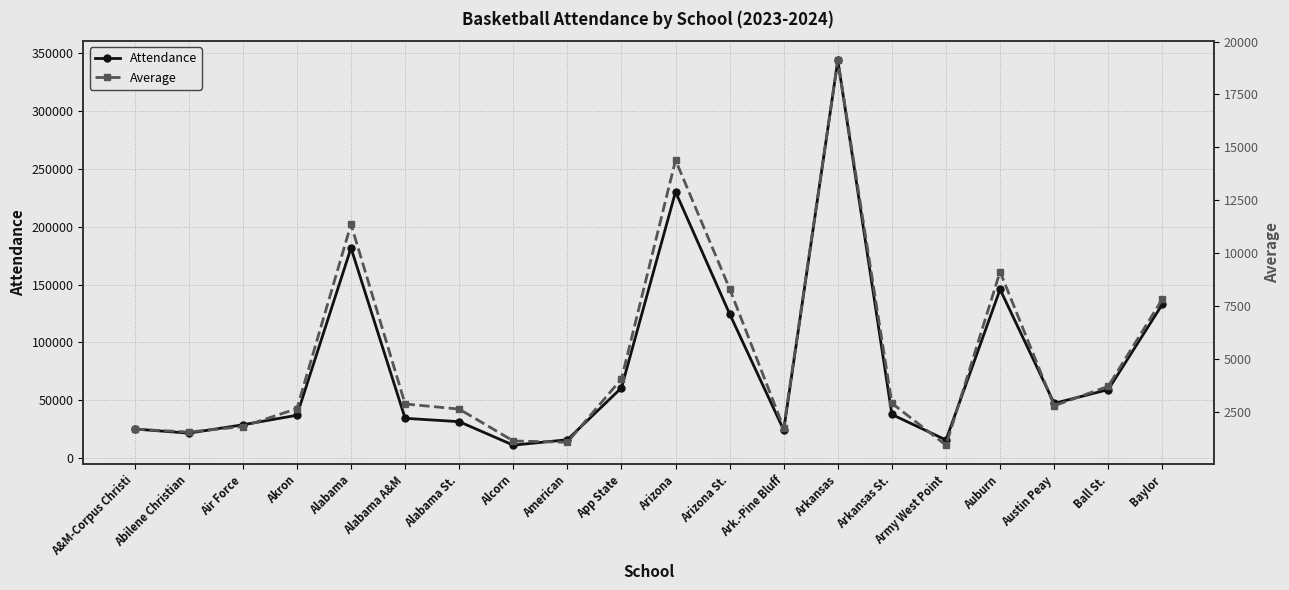

How many values in the Average series are below 2871?

10